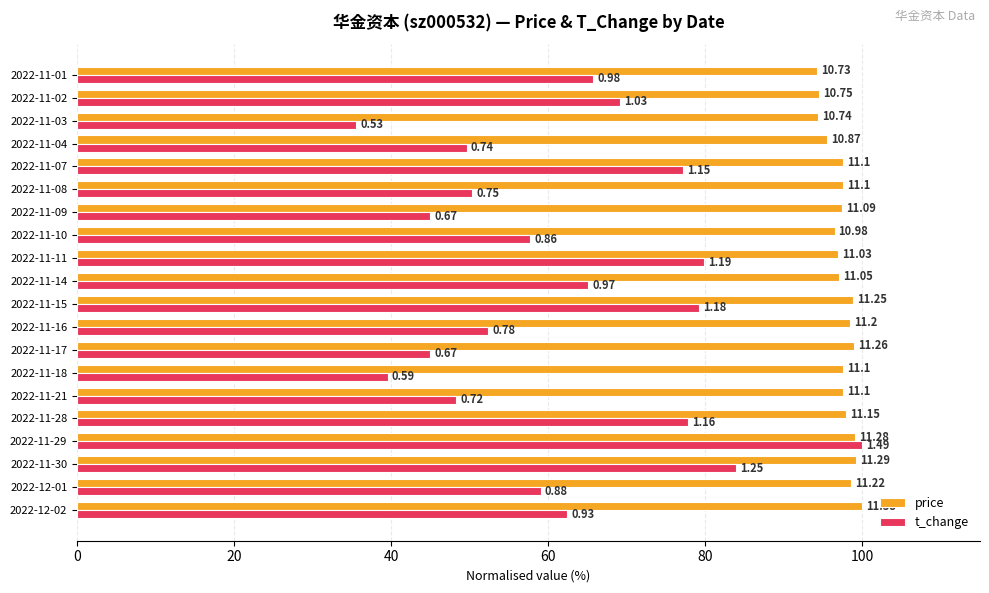

What are all the series names shown in the legend?

price, t_change